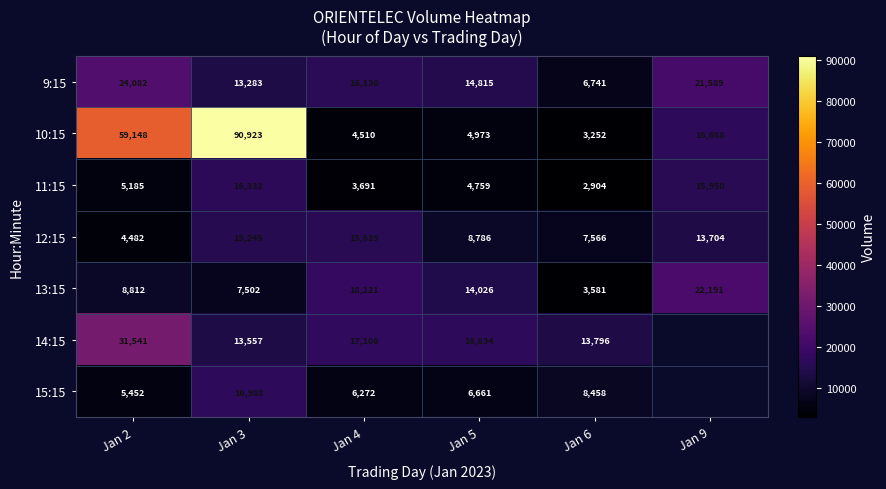

What is the difference between the maximum and minimum values in the 9:15 series?

17341